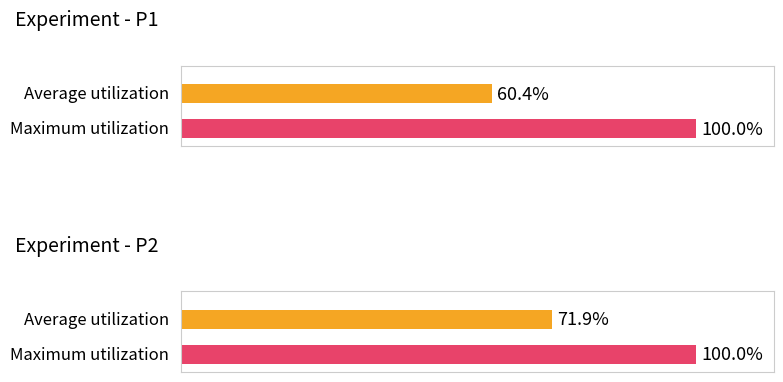

How many bars are there in each group?

2